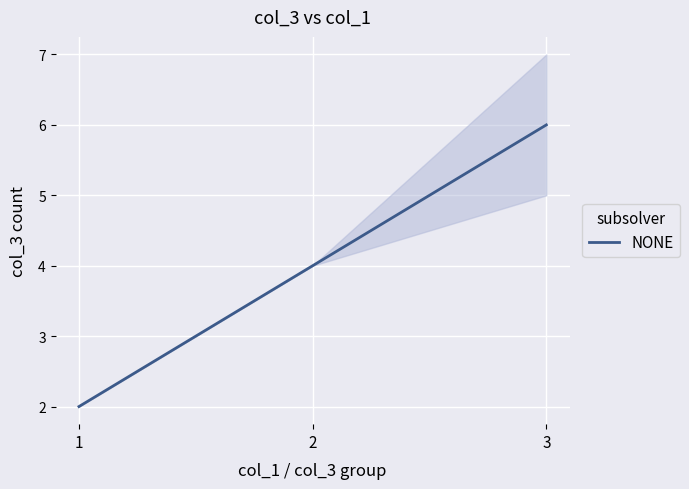

The value at 3 is 6. True or false?

True